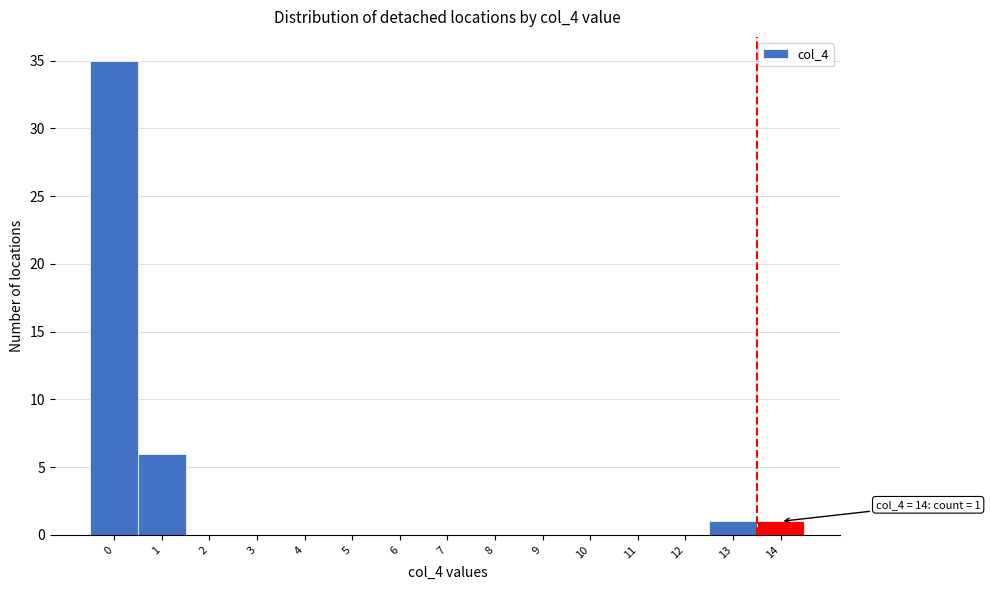

Reading left to right, list all the values displayed in this chart.

0=35	1=6	2=0	3=0	4=0	5=0	6=0	7=0	8=0	9=0	10=0	11=0	12=0	13=1	14=1